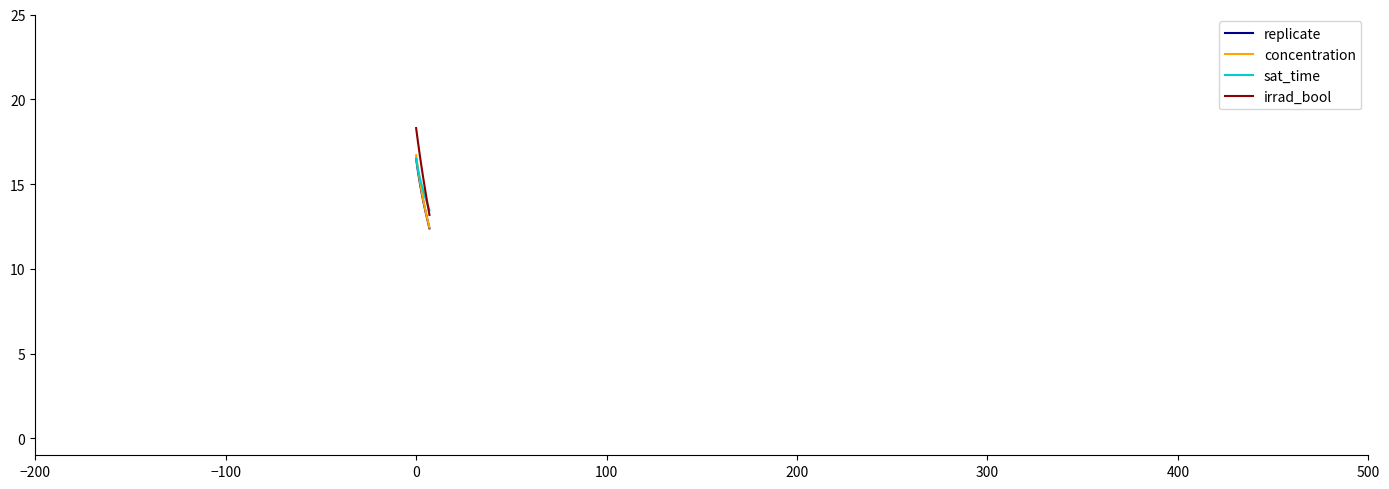

Which series has the widest spread of values?

irrad_bool